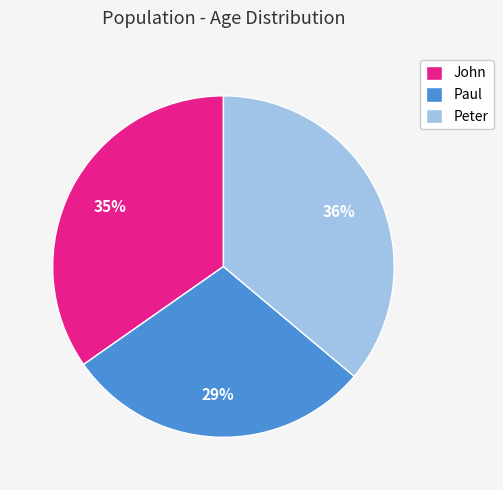

To the nearest percent, what percentage of the pie is Peter?

36%